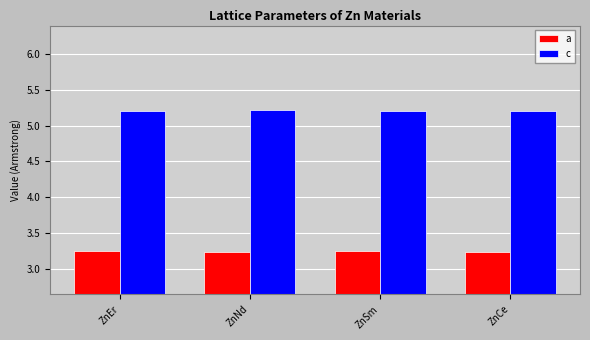

What is the difference between the highest and lowest values at ZnSm?

1.9